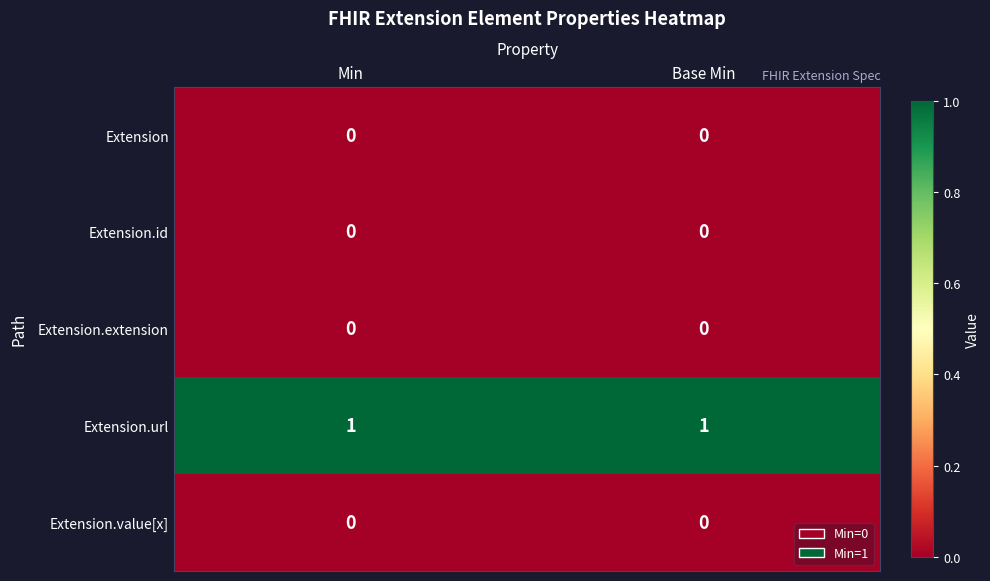

Is it true that Extension equals 0 at Base Min?

True